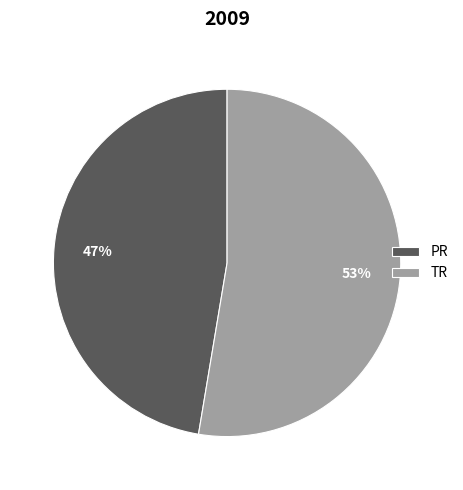

Approximately how many times larger is the value at PR compared to TR?

0.9